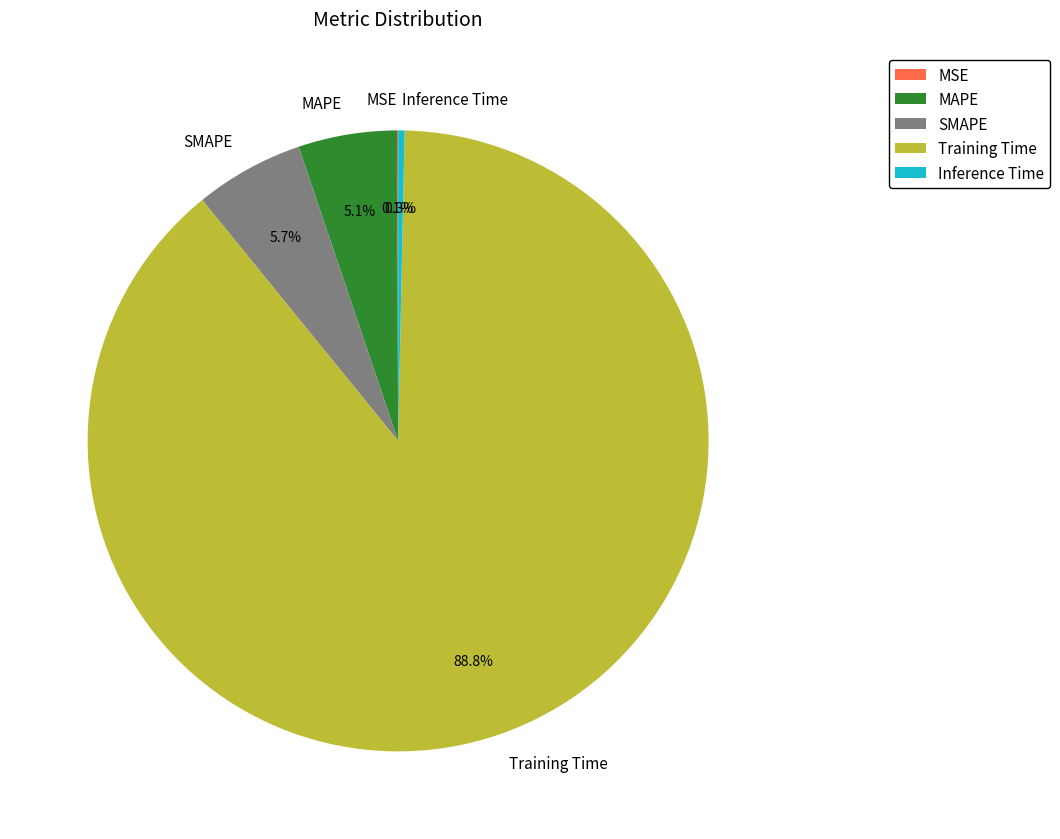

How much of the chart is everything except Inference Time?

99.7%